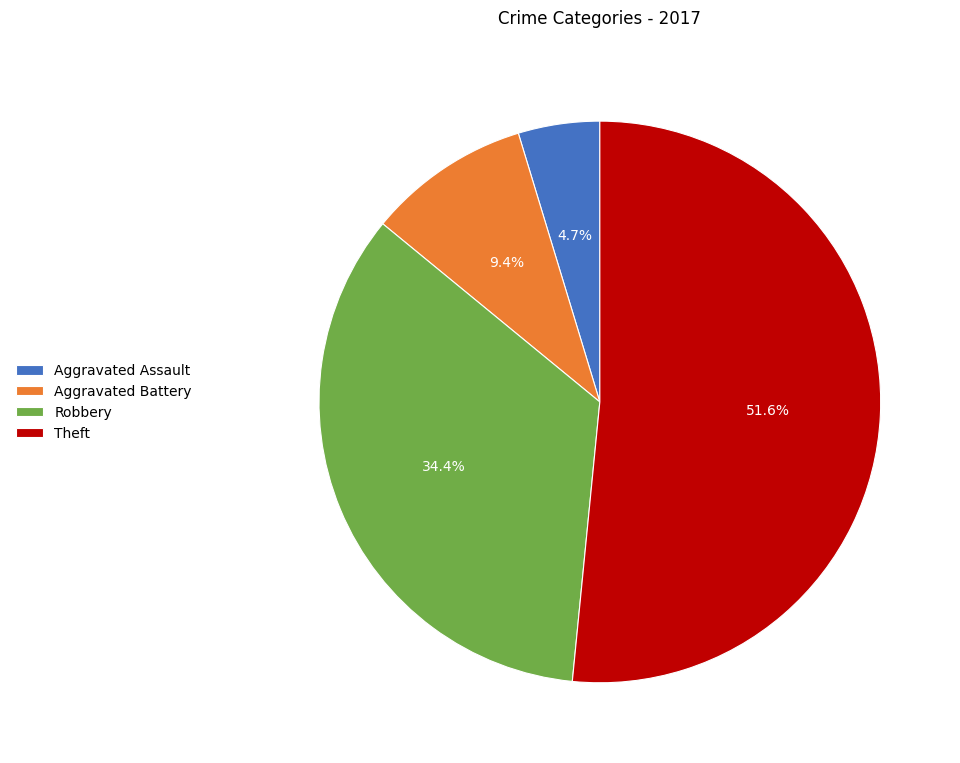

Which category has the smallest portion of the pie?

Aggravated Assault